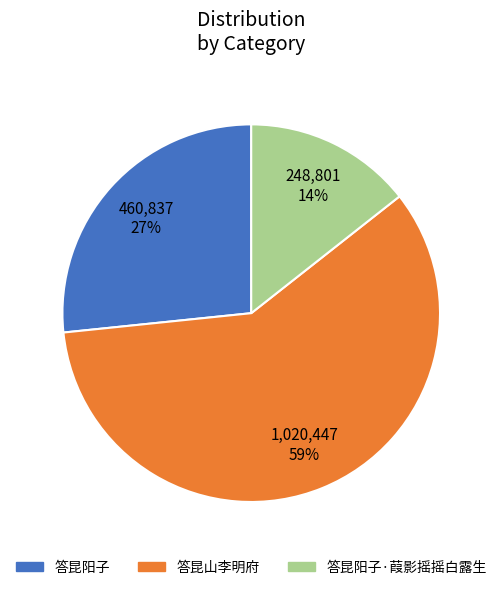

Is there any slice that represents more than half of the pie?

Yes